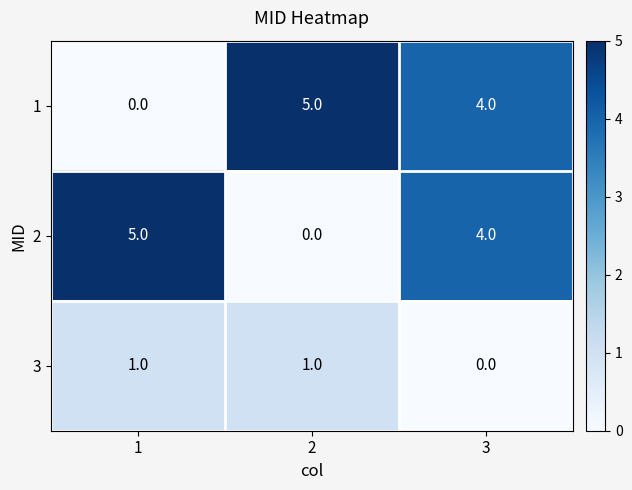

How many values in the 3 series are below 1?

1